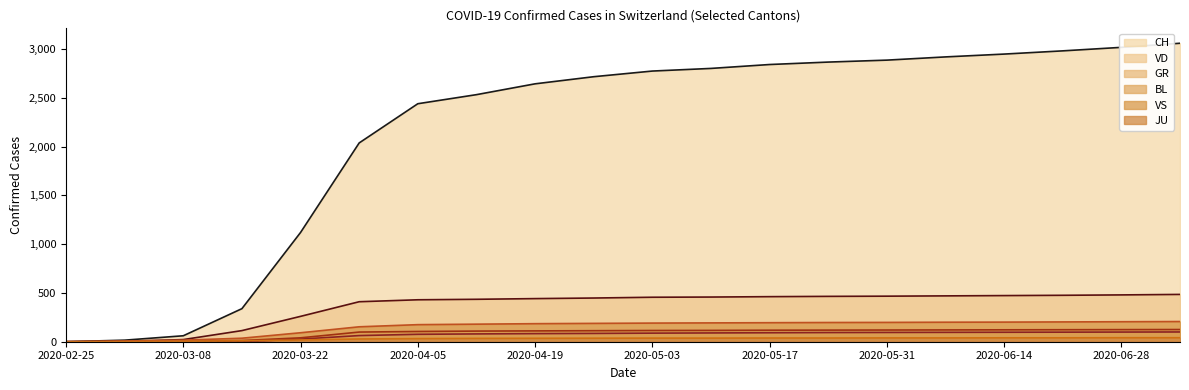

True or false: JU has more than 2 interior local peaks.

False